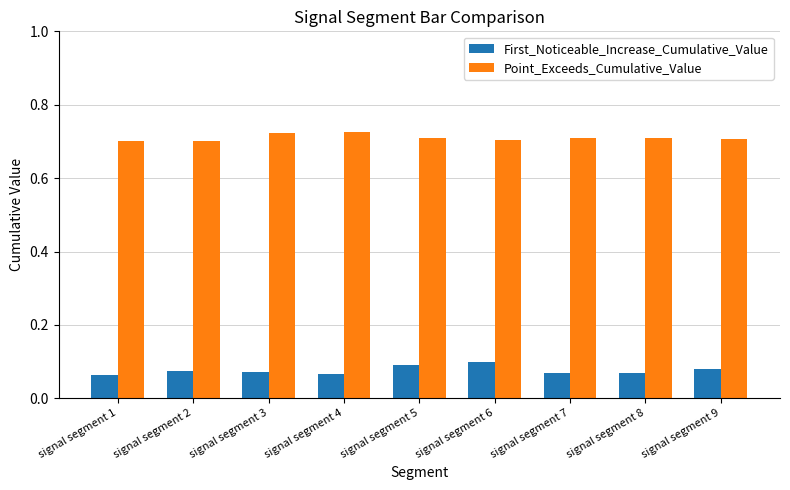

The Point_Exceeds_Cumulative_Value series shows 1.2 at signal segment 6. True or false?

False